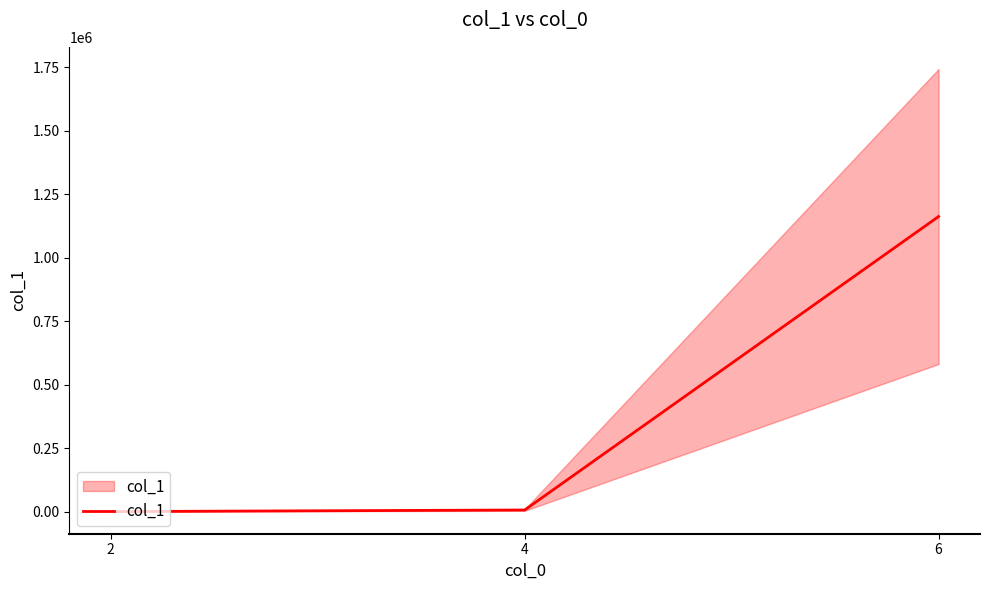

Is it true that the value at 6 is 1889024?

False